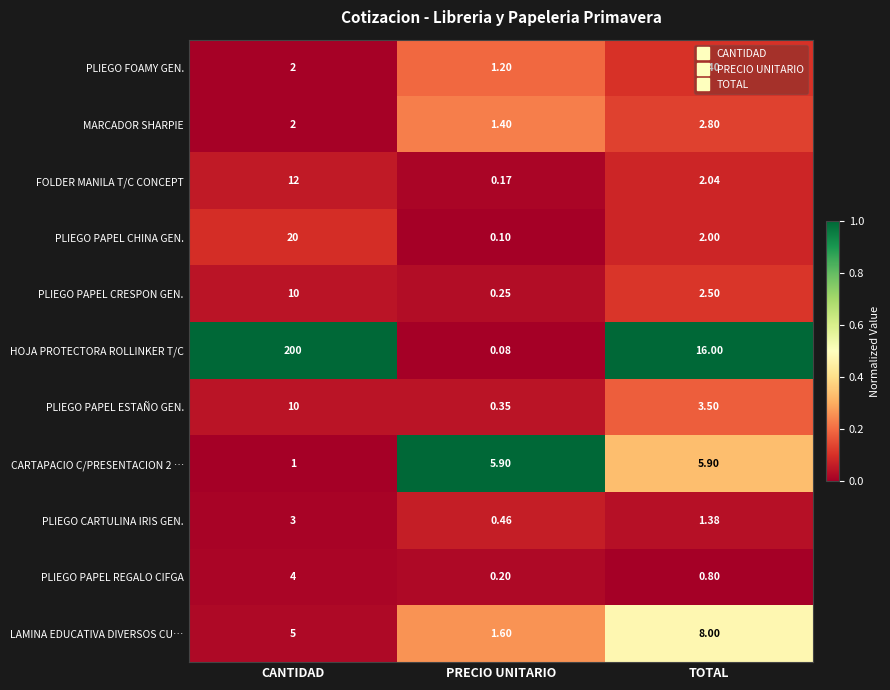

Which label corresponds to the largest value in the chart?

CANTIDAD